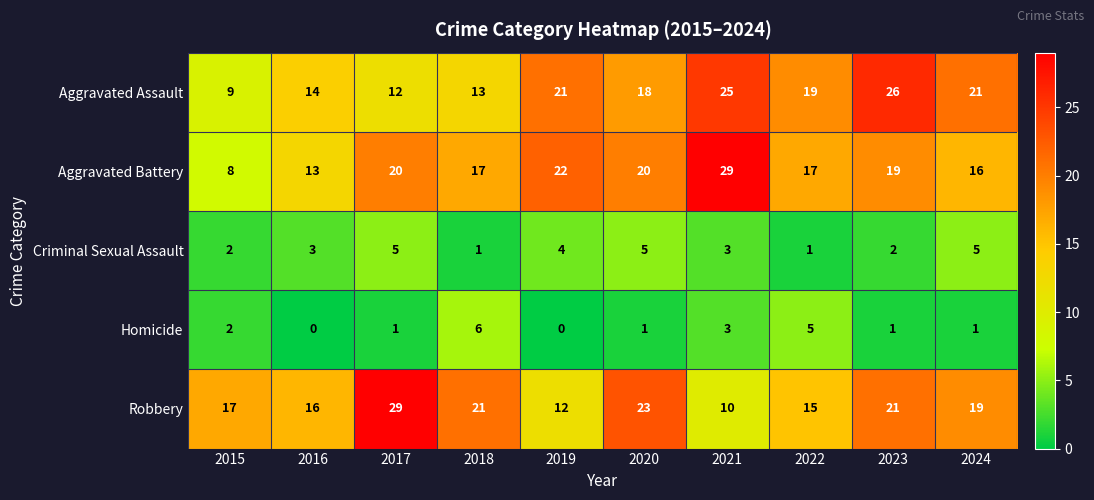

How many categories are shown in the chart?

10